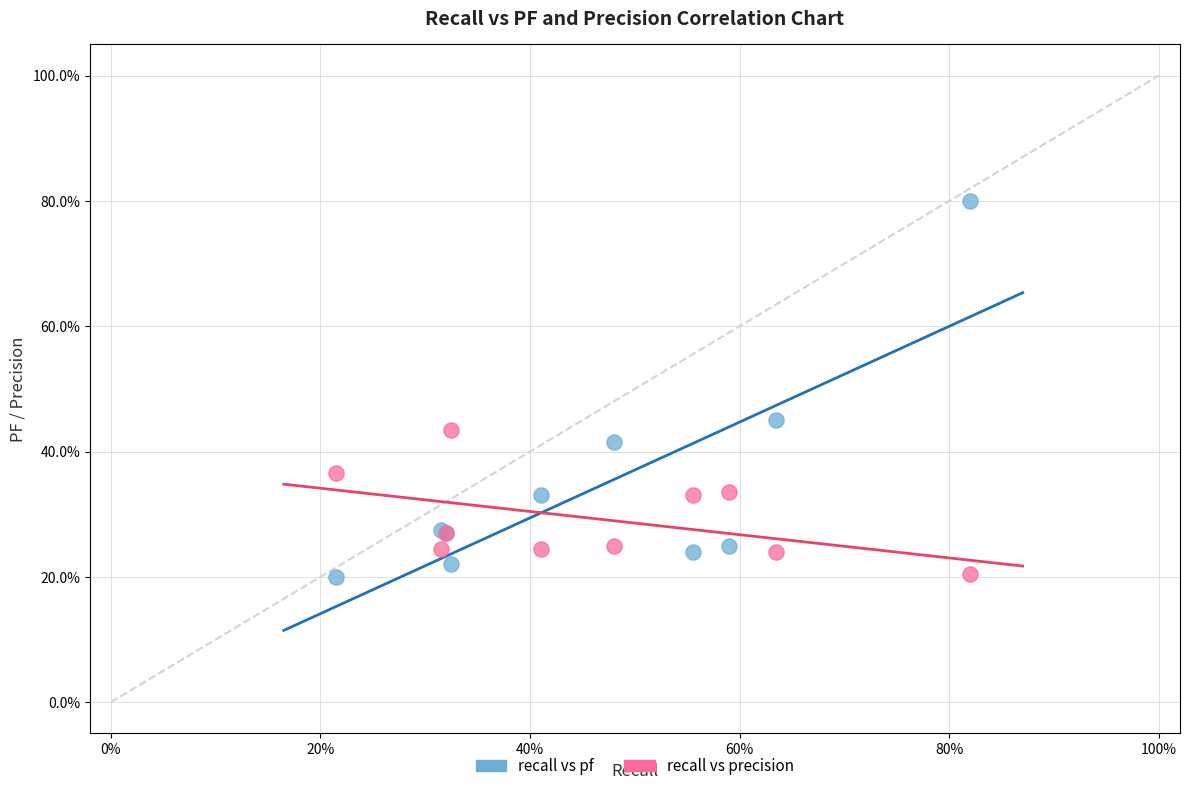

Which series contains the highest Y value?

recall vs pf